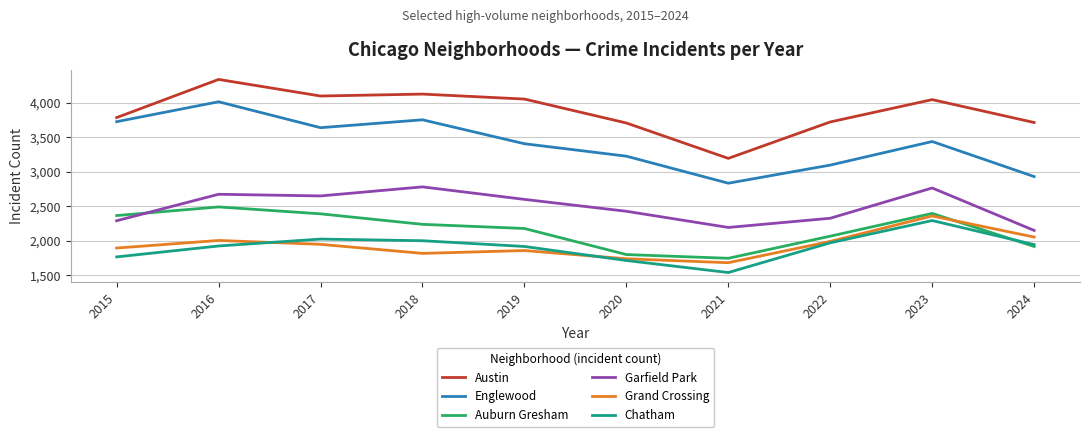

What is the difference between the highest and lowest values at 2016?

2409